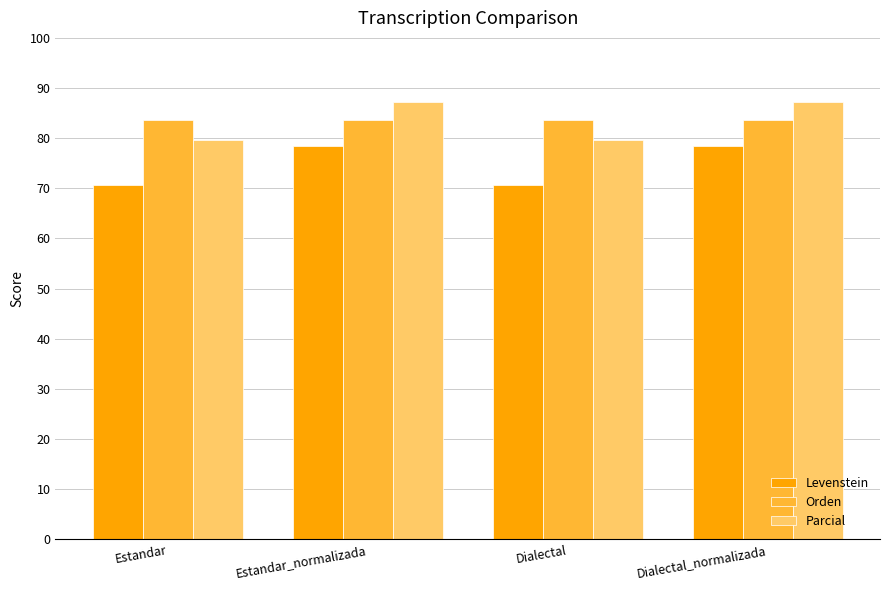

What is the highest value of the Parcial series?

87.1